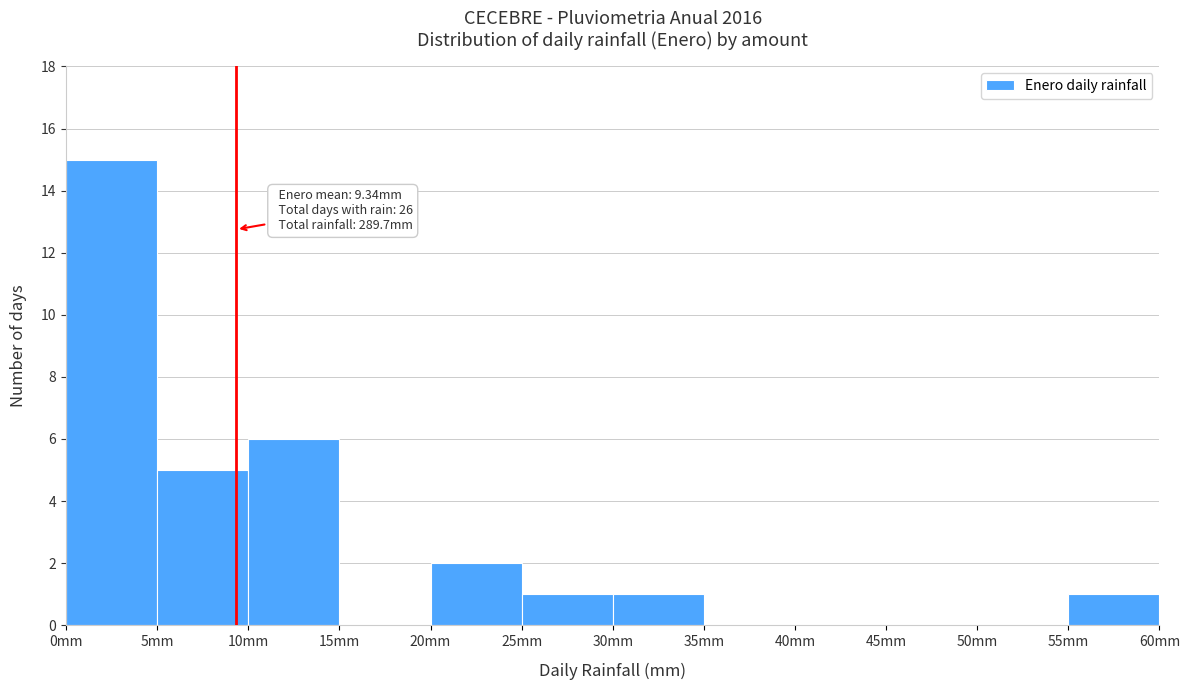

Which range on the x-axis has the tallest bar?

0 to 5